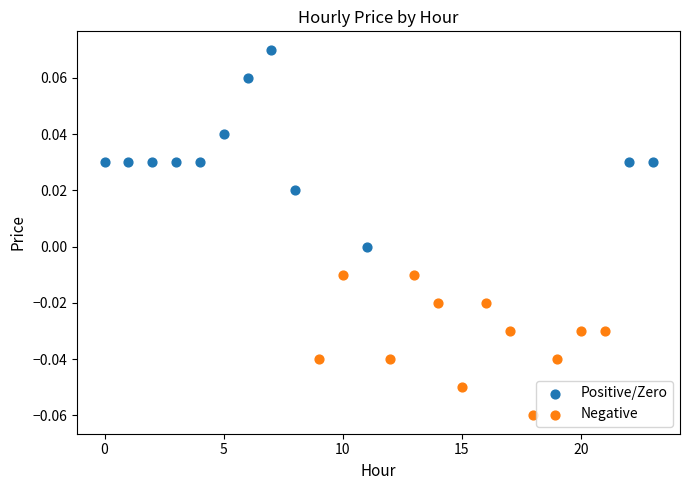

Which series has the widest spread of Y values?

Positive/Zero